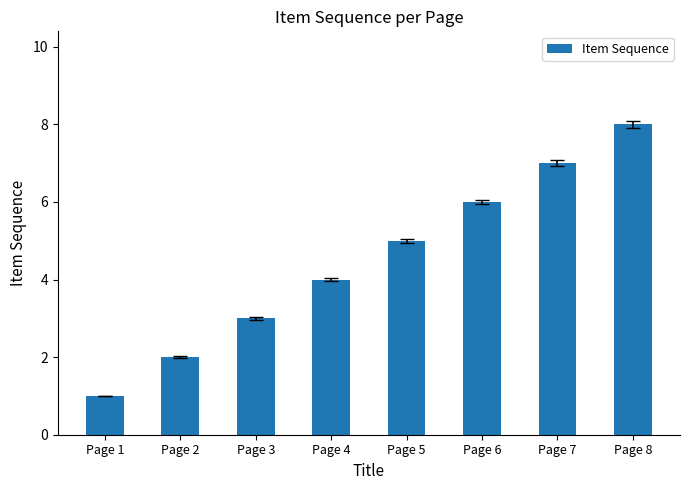

Count the values in the range 3 to 7.

5